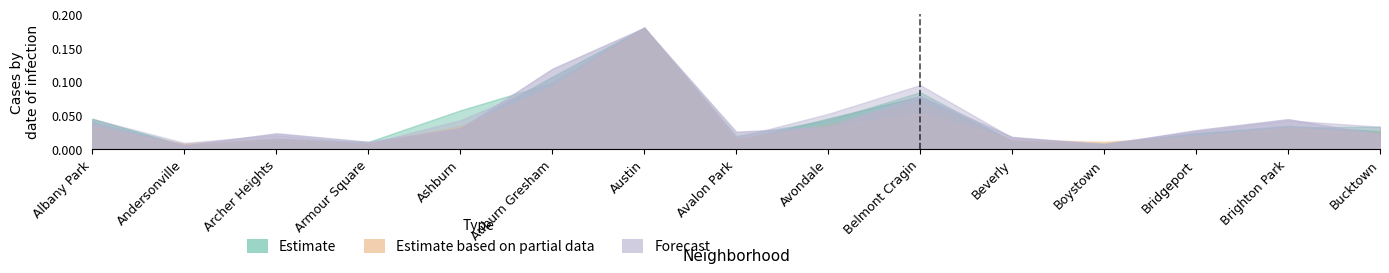

What position from the right is Brighton Park?

2